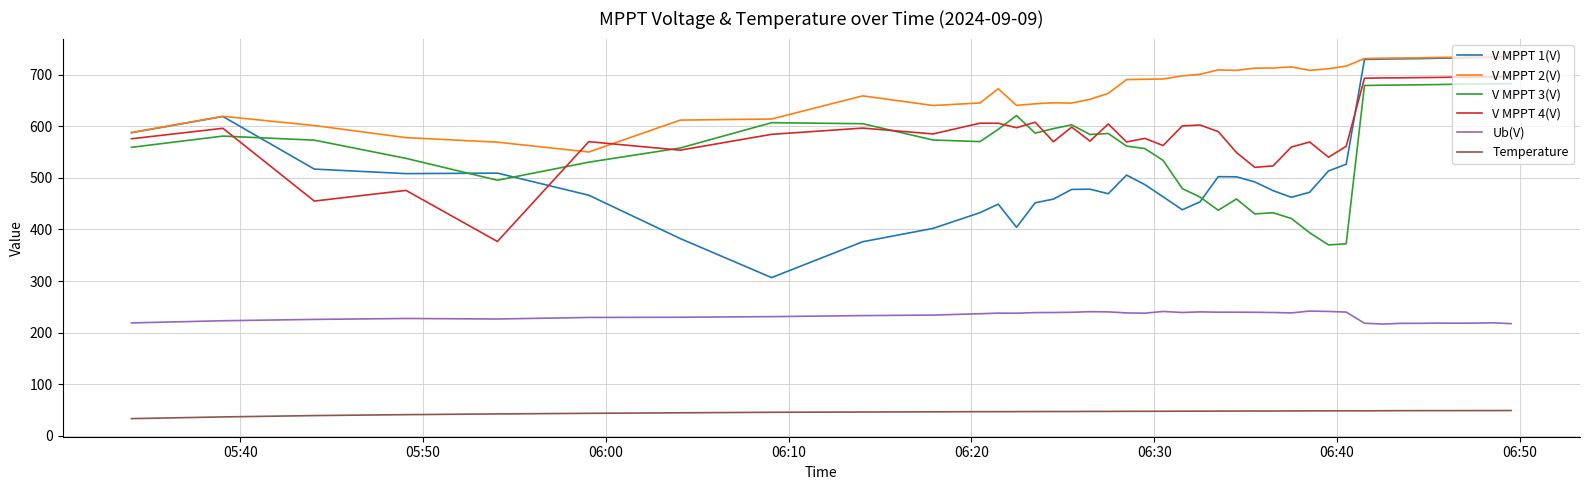

True or false: V MPPT 1(V) and Ub(V) cross at least once.

False